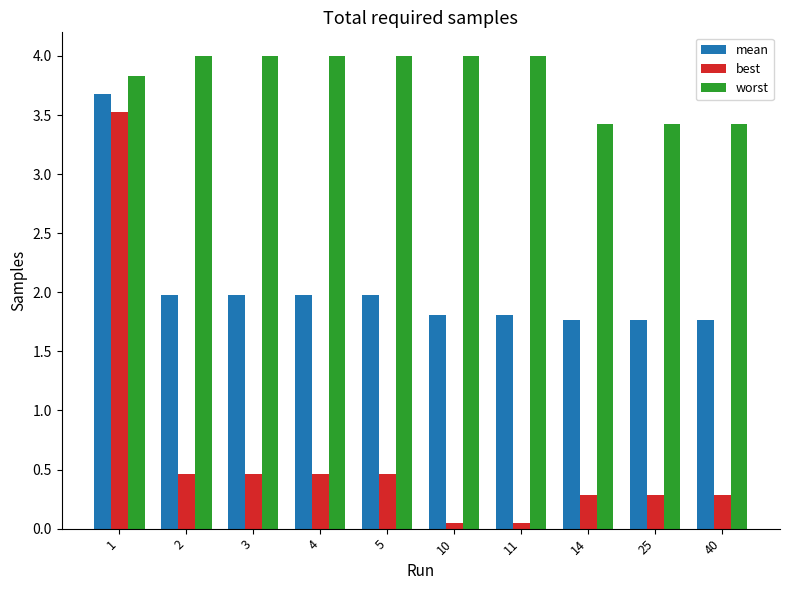

What is the value of the worst bar at the 8th from the left?

3.4